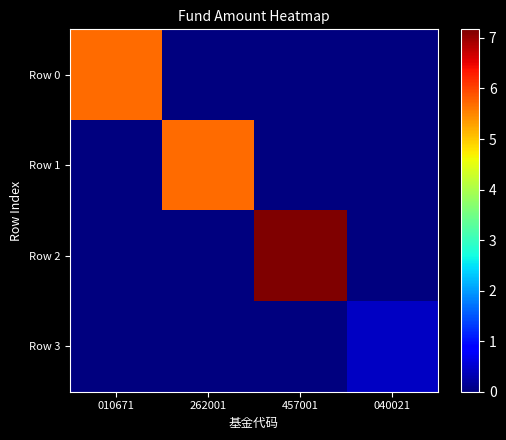

Which series changed the most between 010671 and 262001?

Row 0